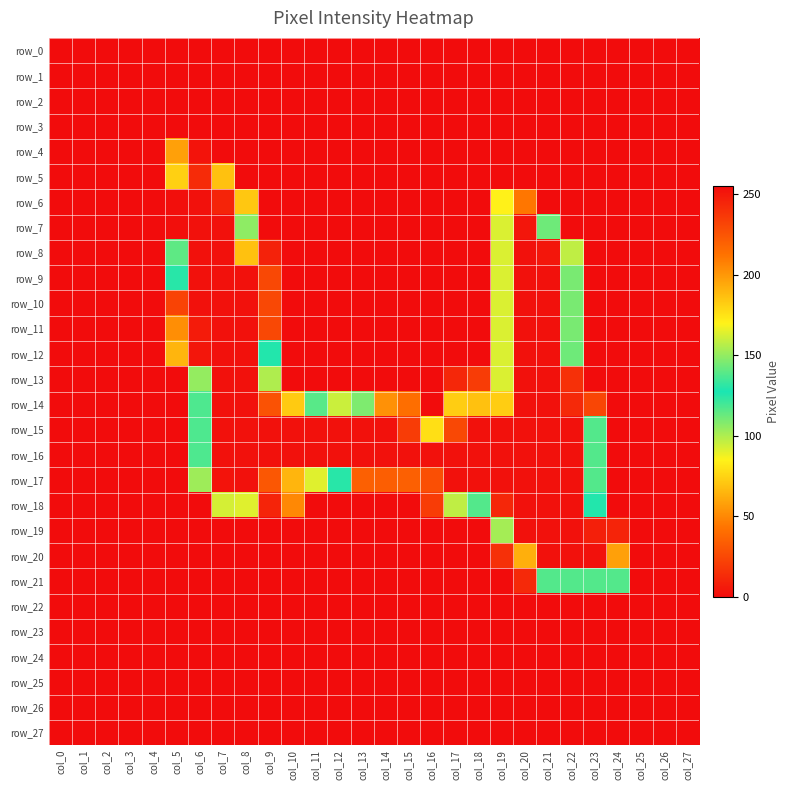

At which label is row_25 closest to 0?

col_0